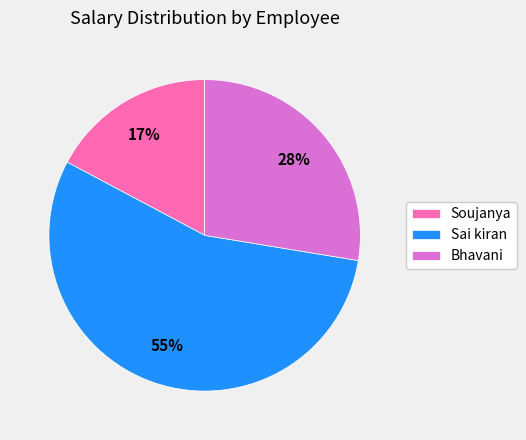

Is there a majority slice in this chart?

Yes